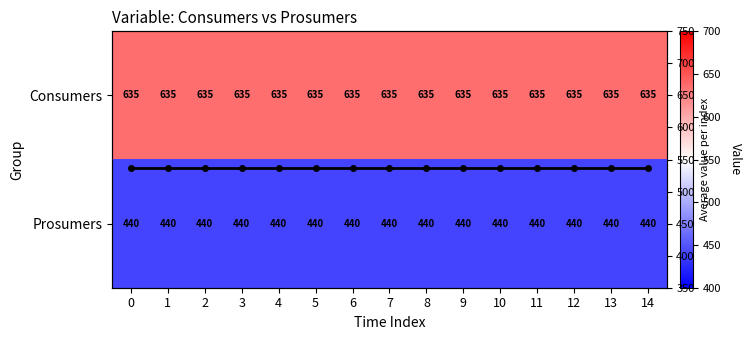

Rank the series by their maximum value, from highest to lowest.

Consumers, Col mean, Prosumers